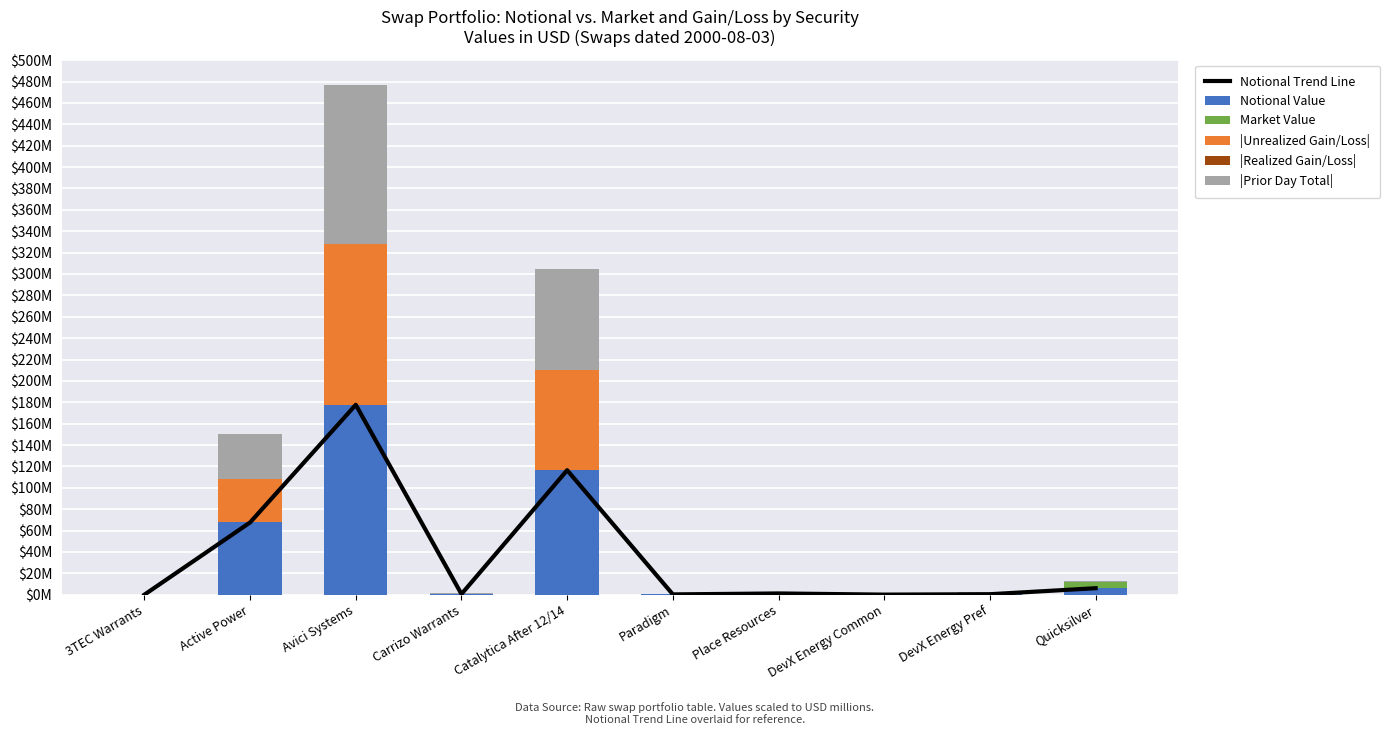

True or false: Notional Value has a value of 0.0 at 3TEC Warrants.

False